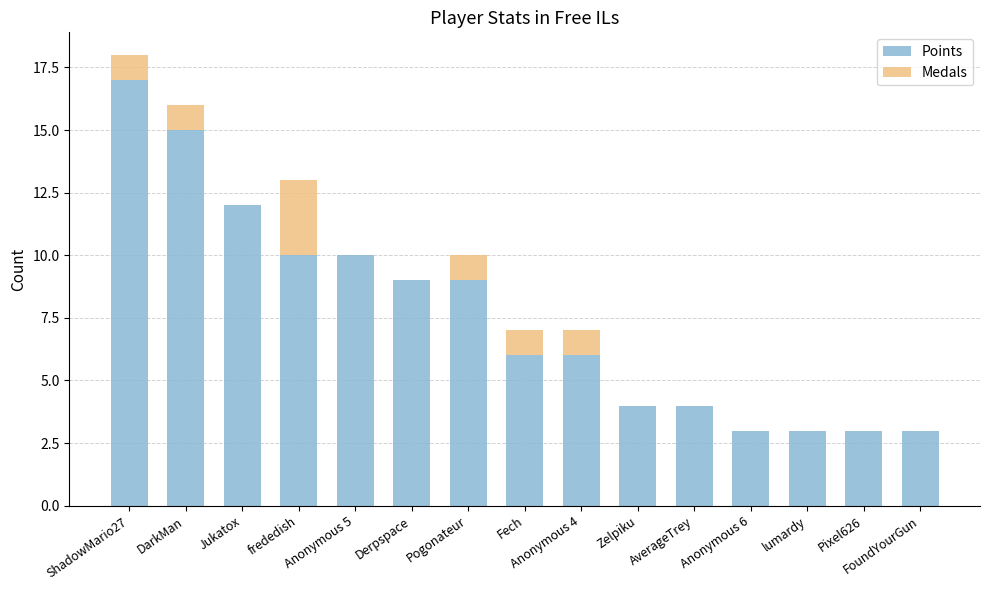

At which category is the sum across all series the highest?

ShadowMario27